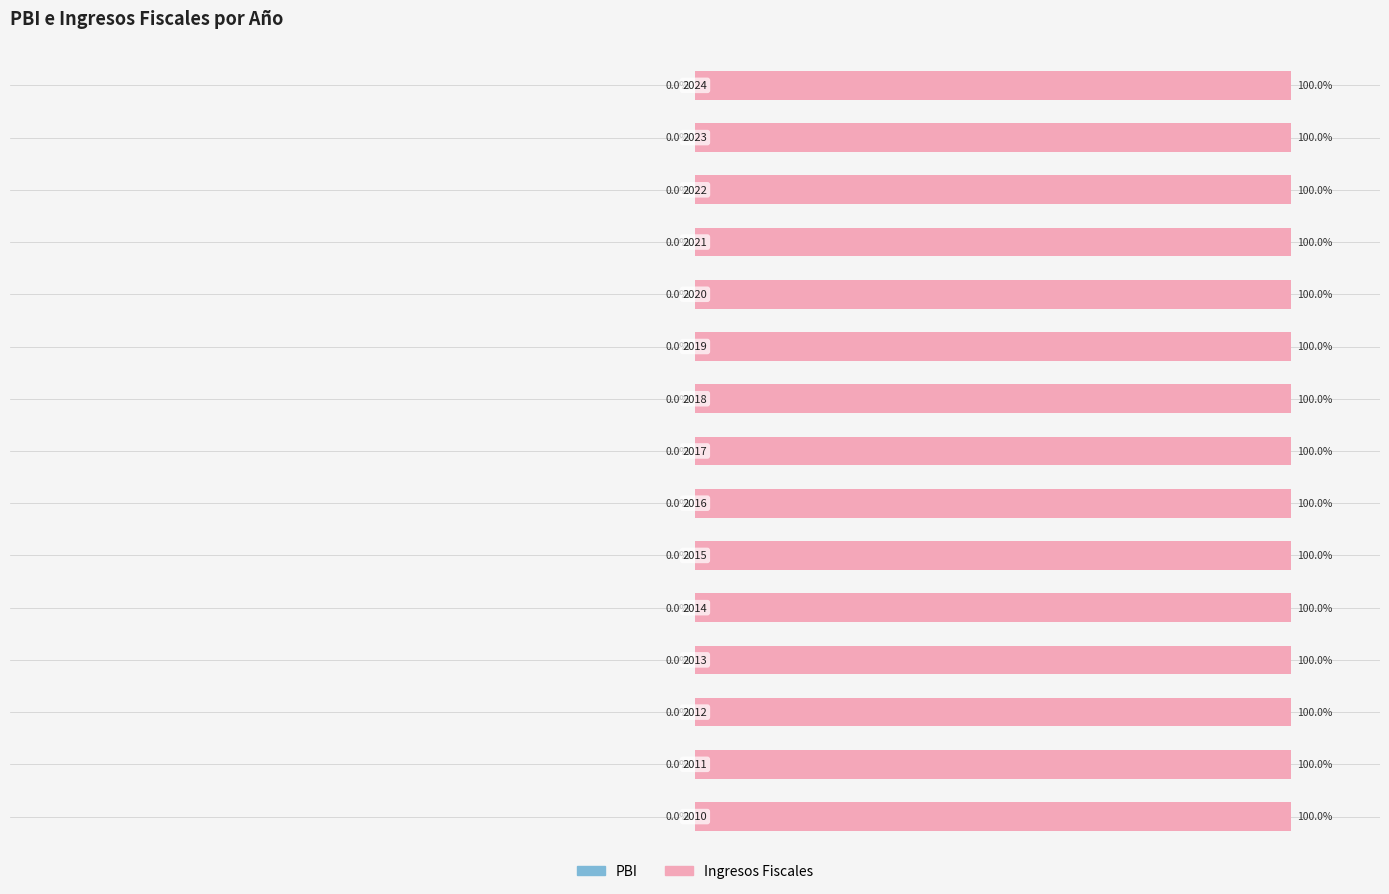

The value of Ingresos Fiscales at 13 is 100.0. True or false?

True